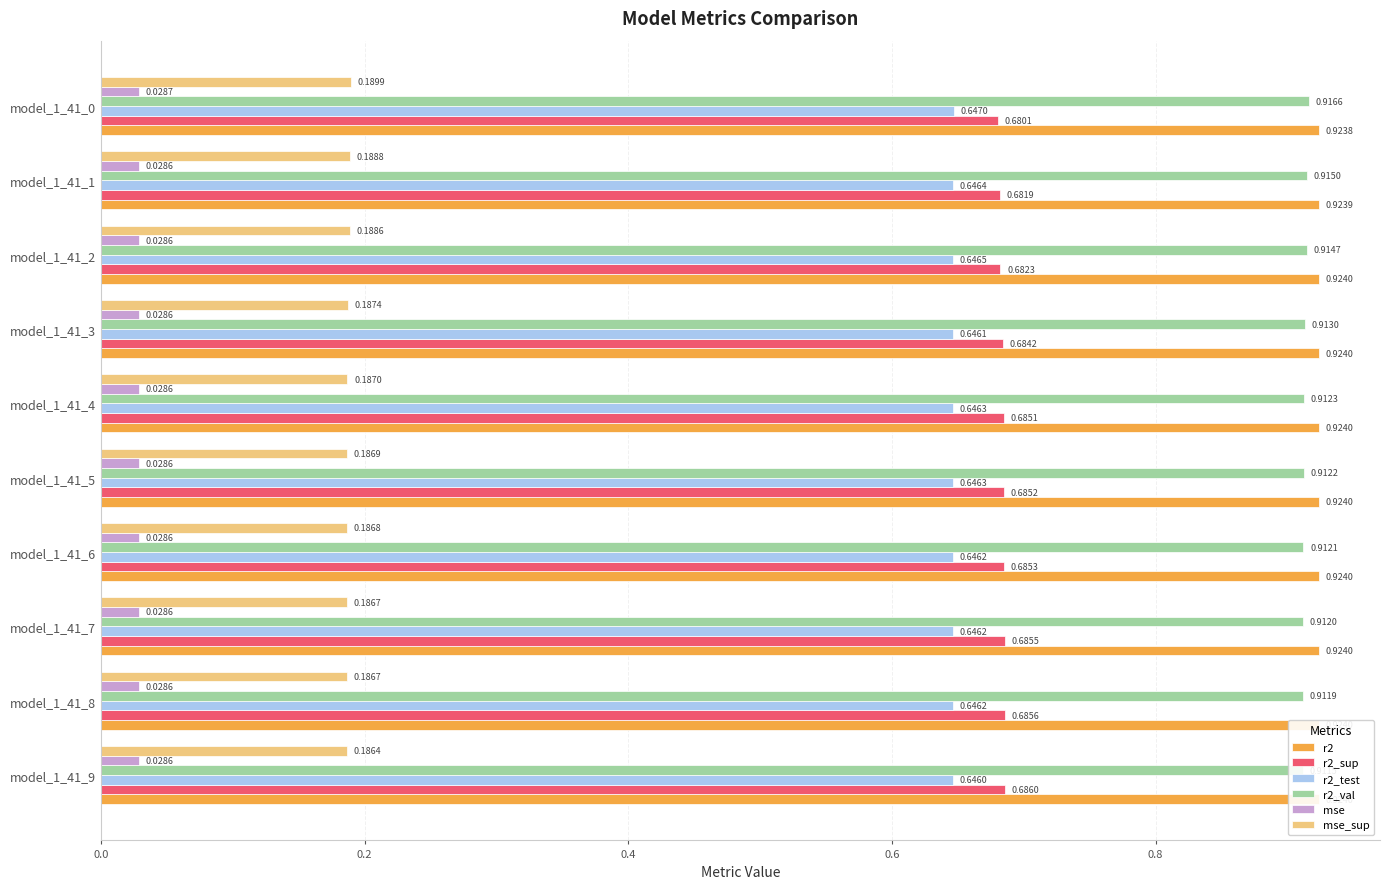

How many bars are there in each group?

6